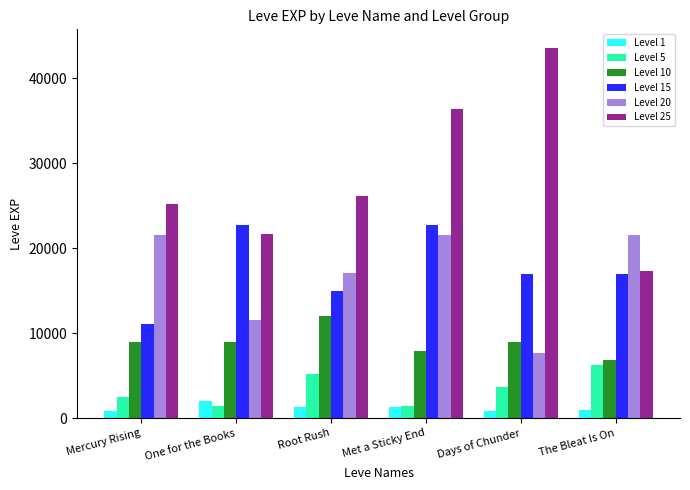

What is the difference between the second highest and minimum values in the Level 5 series?

3800